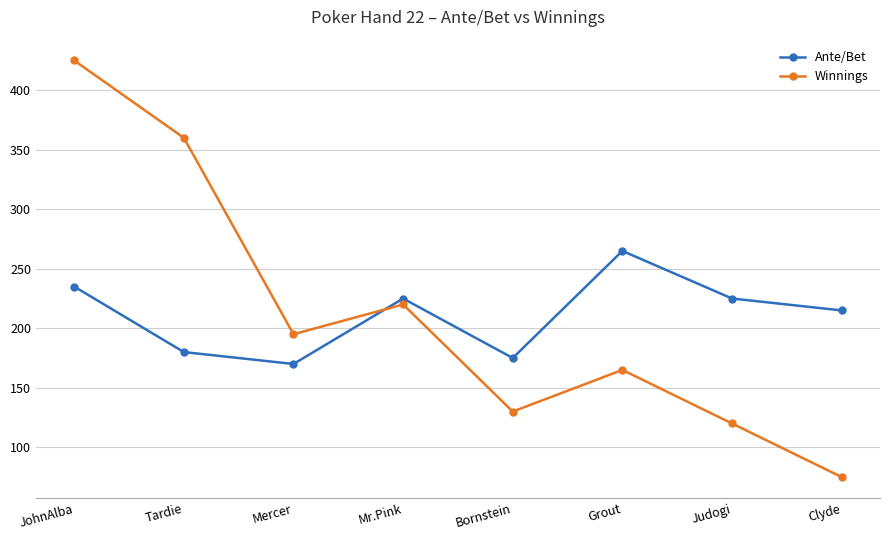

Which series has the largest range (max minus min)?

Winnings